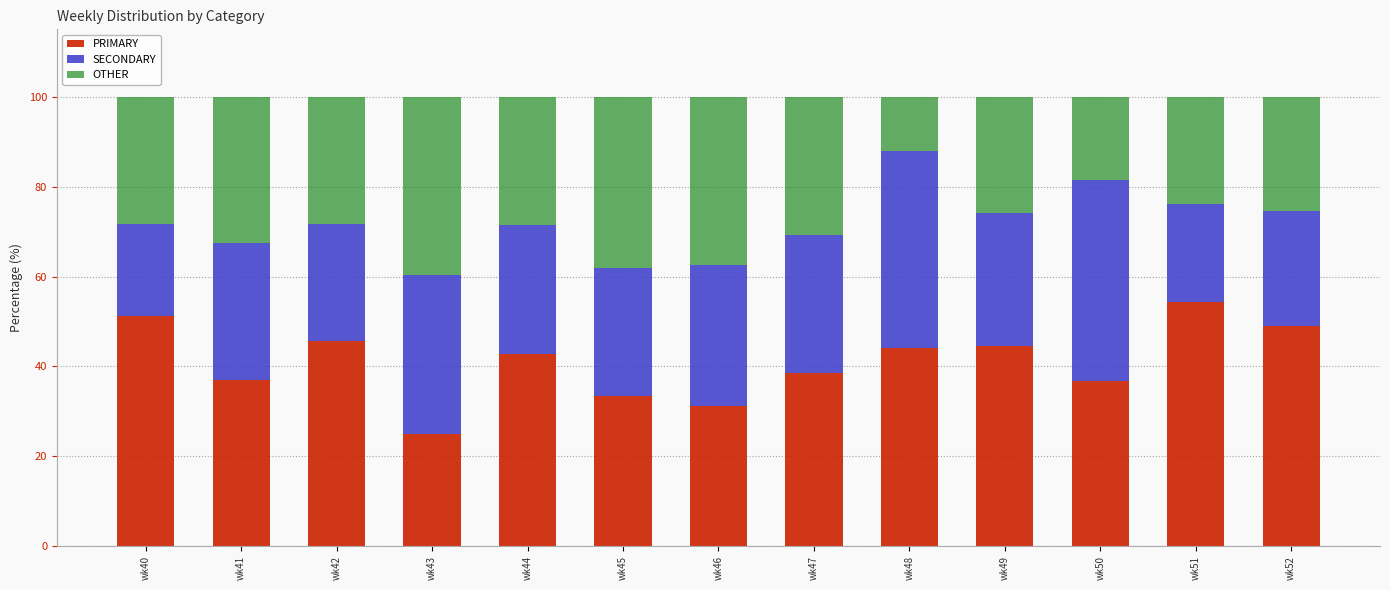

Is it true that PRIMARY equals 48.9 at wk52?

True